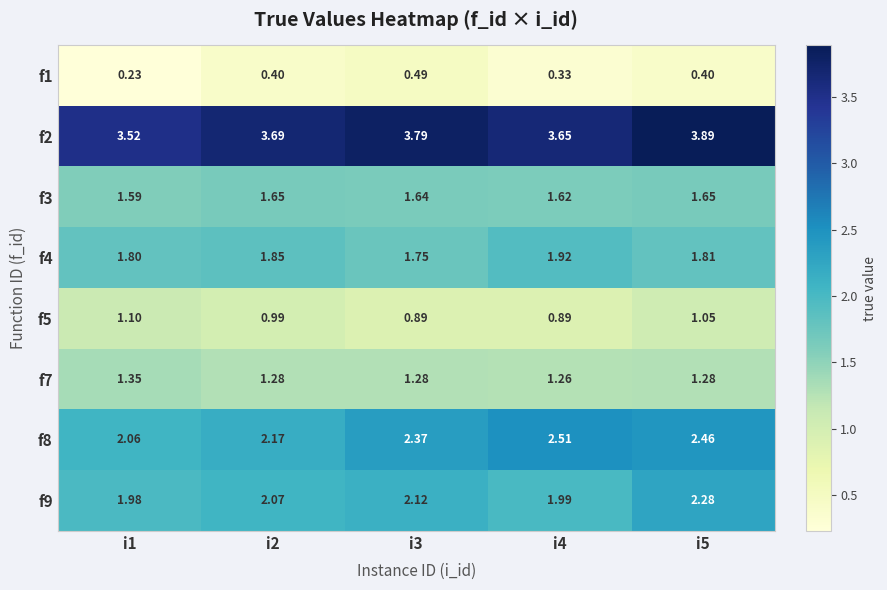

Is the value of f2 at i1 greater than the value of f4 at i1?

Yes